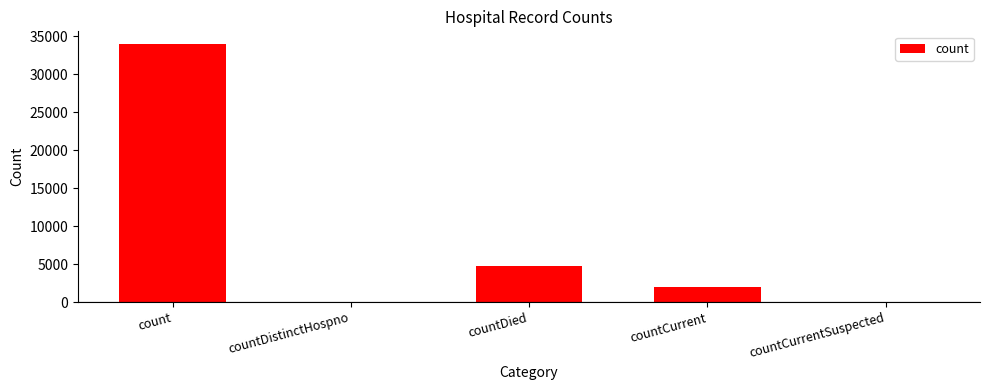

Approximately how many times larger is the value at countCurrent compared to countDied?

0.4